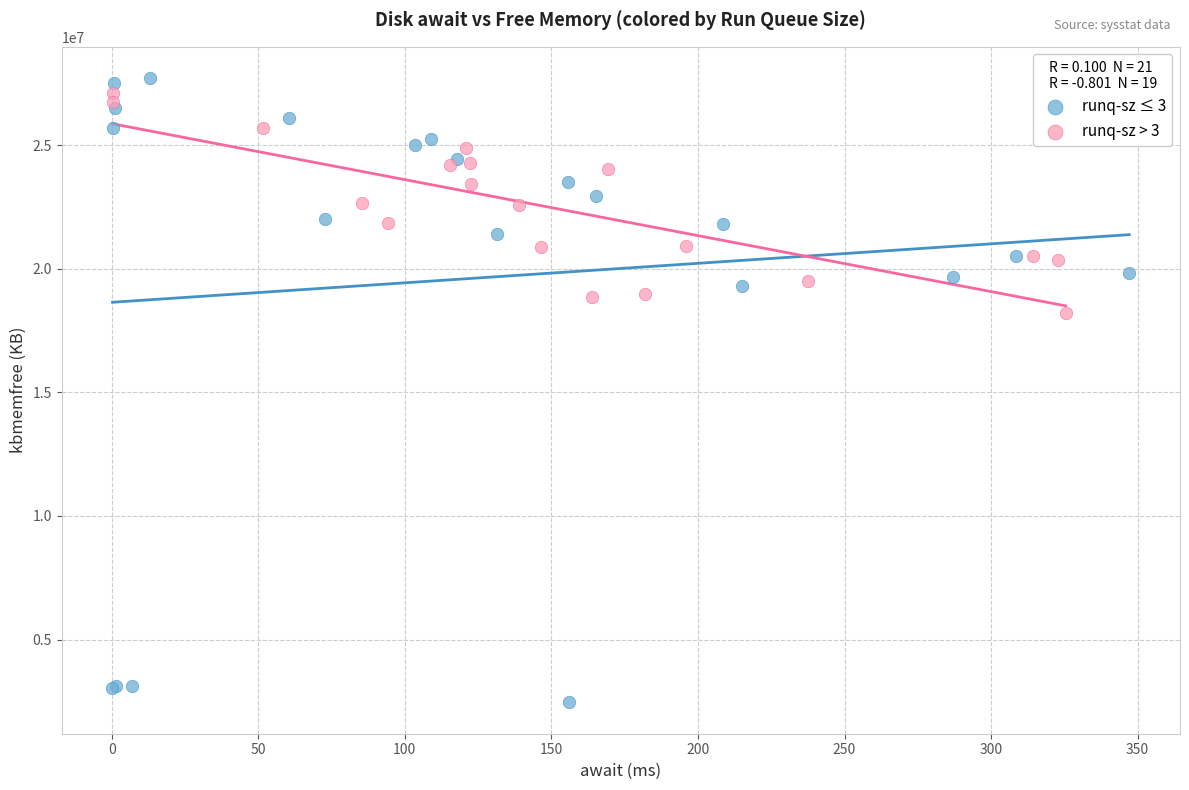

Which series has the widest spread of Y values?

runq-sz ≤ 3